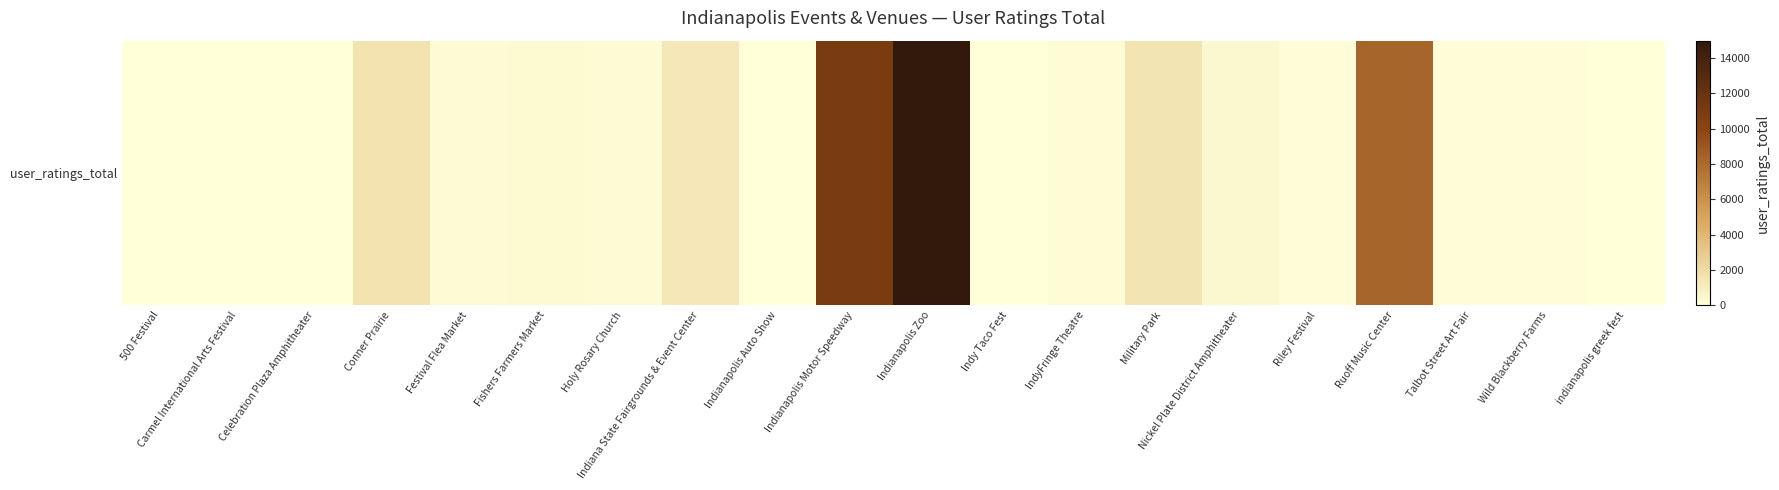

Rank the categories by value from lowest to highest.

500 Festival, Carmel International Arts Festival, indianapolis greek fest, Celebration Plaza Amphitheater, Indy Taco Fest, Indianapolis Auto Show, Riley Festival, Wild Blackberry Farms, Talbot Street Art Fair, IndyFringe Theatre, Festival Flea Market, Holy Rosary Church, Fishers Farmers Market, Nickel Plate District Amphitheater, Indiana State Fairgrounds & Event Center, Military Park, Conner Prairie, Ruoff Music Center, Indianapolis Motor Speedway, Indianapolis Zoo